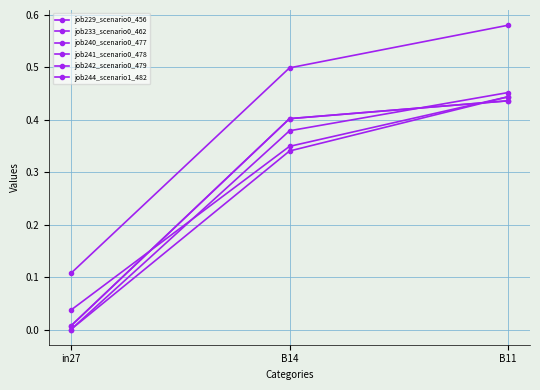

What is the value of the job242_scenario0_479 point at the 2nd from the left?

0.4